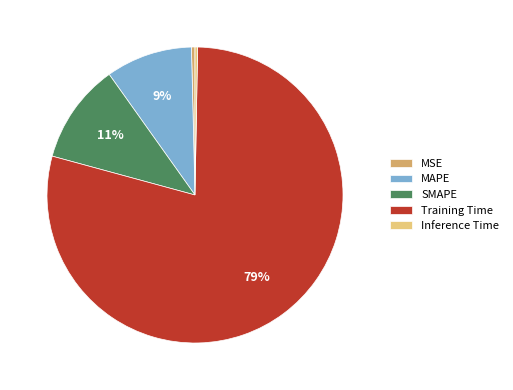

To the nearest percent, what is the difference between the MAPE and Inference Time slice percentages?

9%